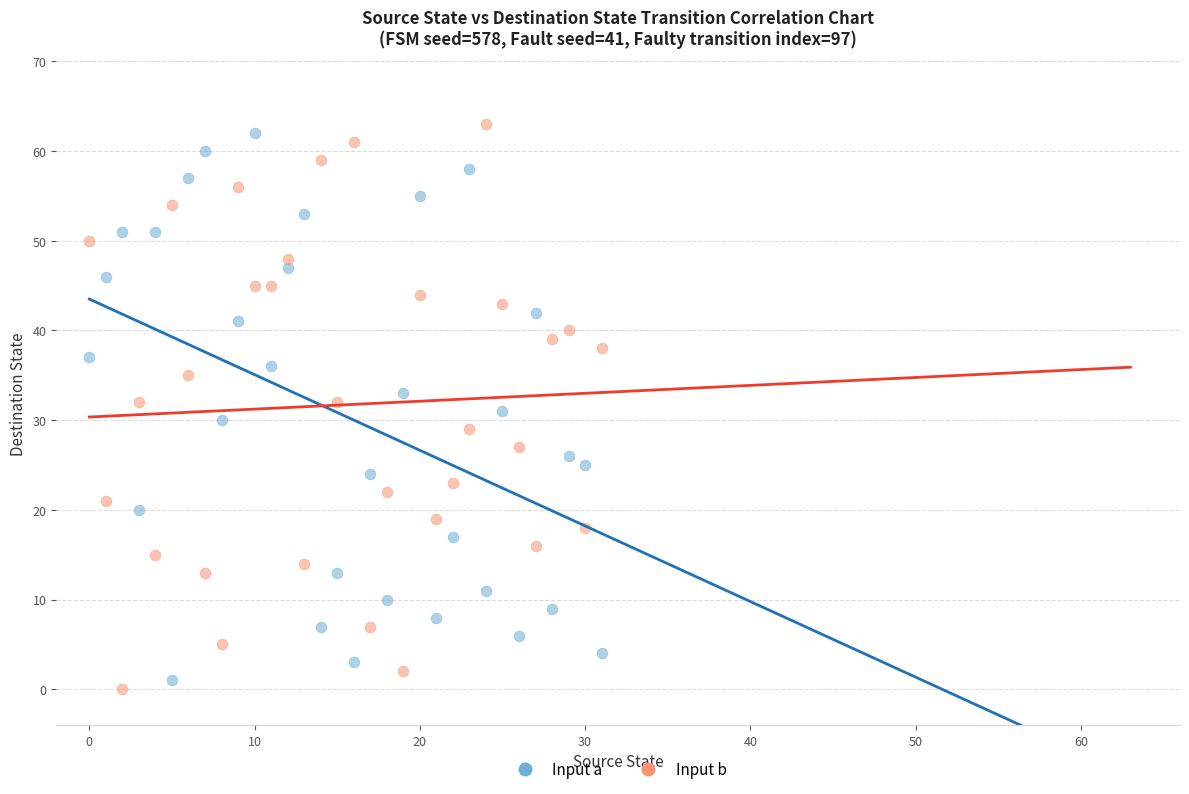

Across all data points, what is the range of Y values (max minus min)?

63